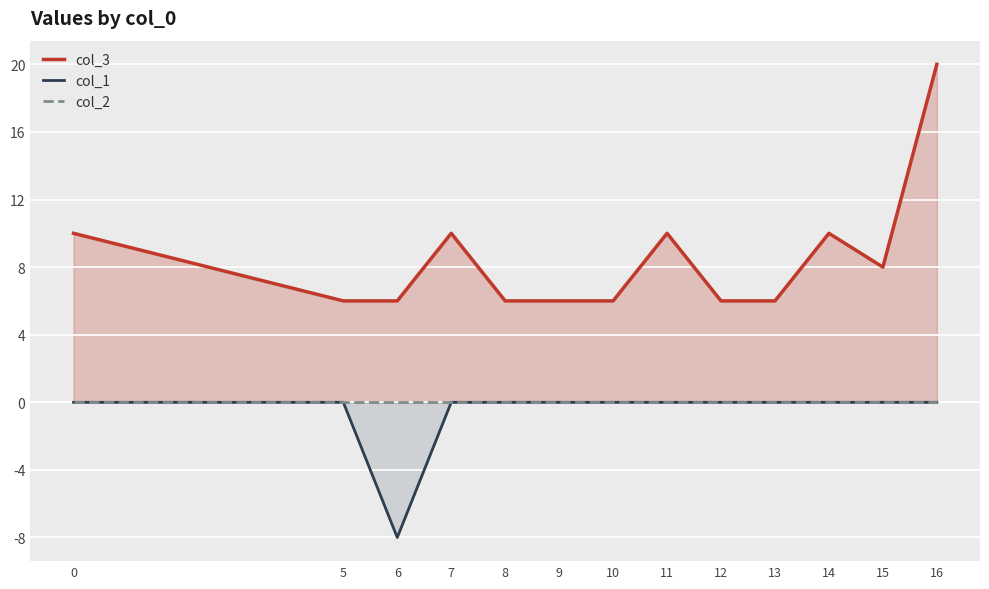

At which category is the sum across all series the highest?

16